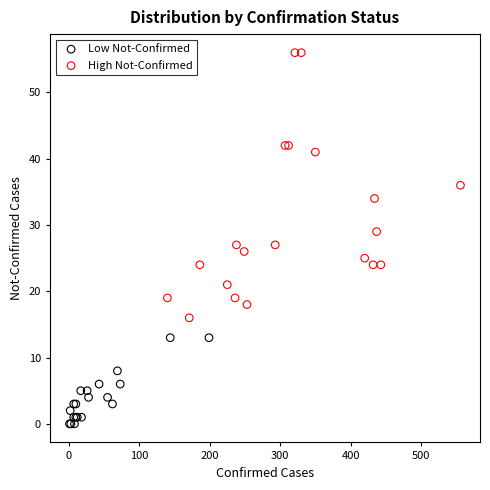

Which series contains the lowest Y value?

Low Not-Confirmed